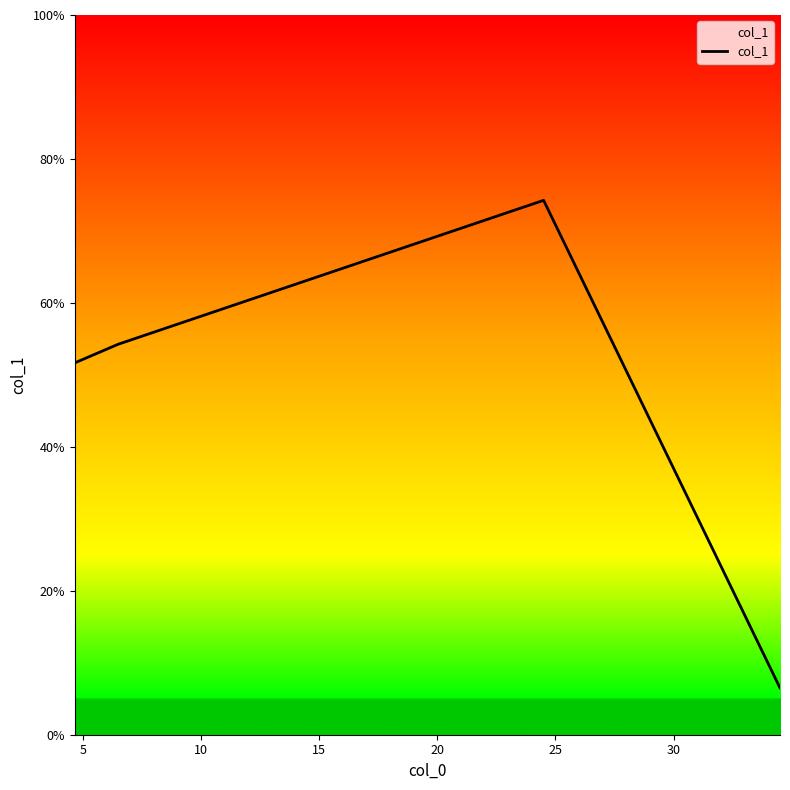

What is the smallest value displayed?

6.5